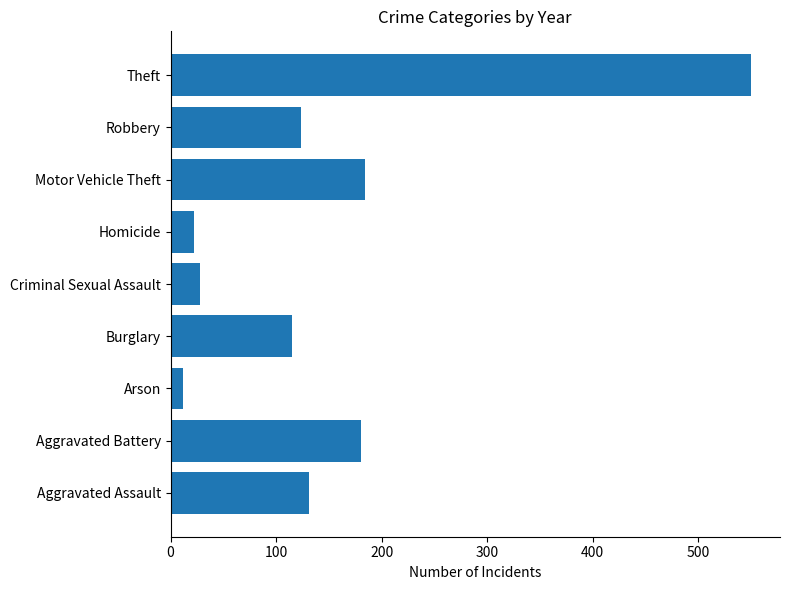

What value does the data have at Burglary?

115